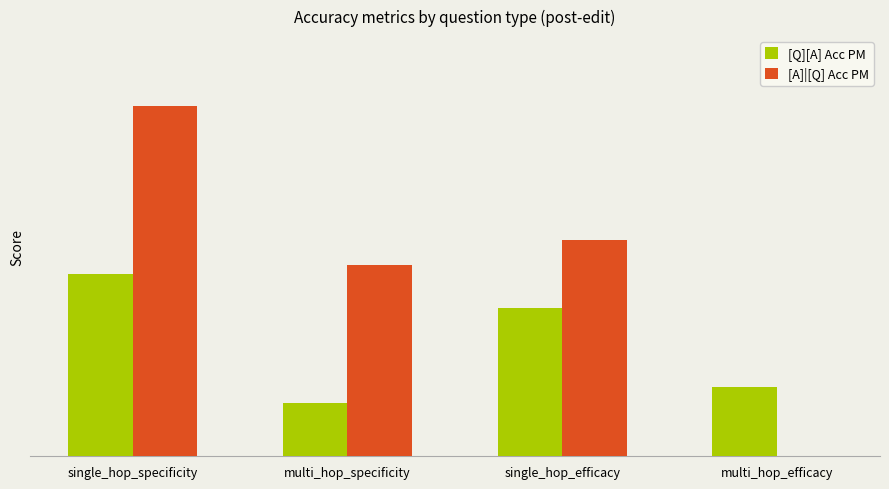

The [A]|[Q] Acc PM series shows 0.9 at single_hop_specificity. True or false?

True